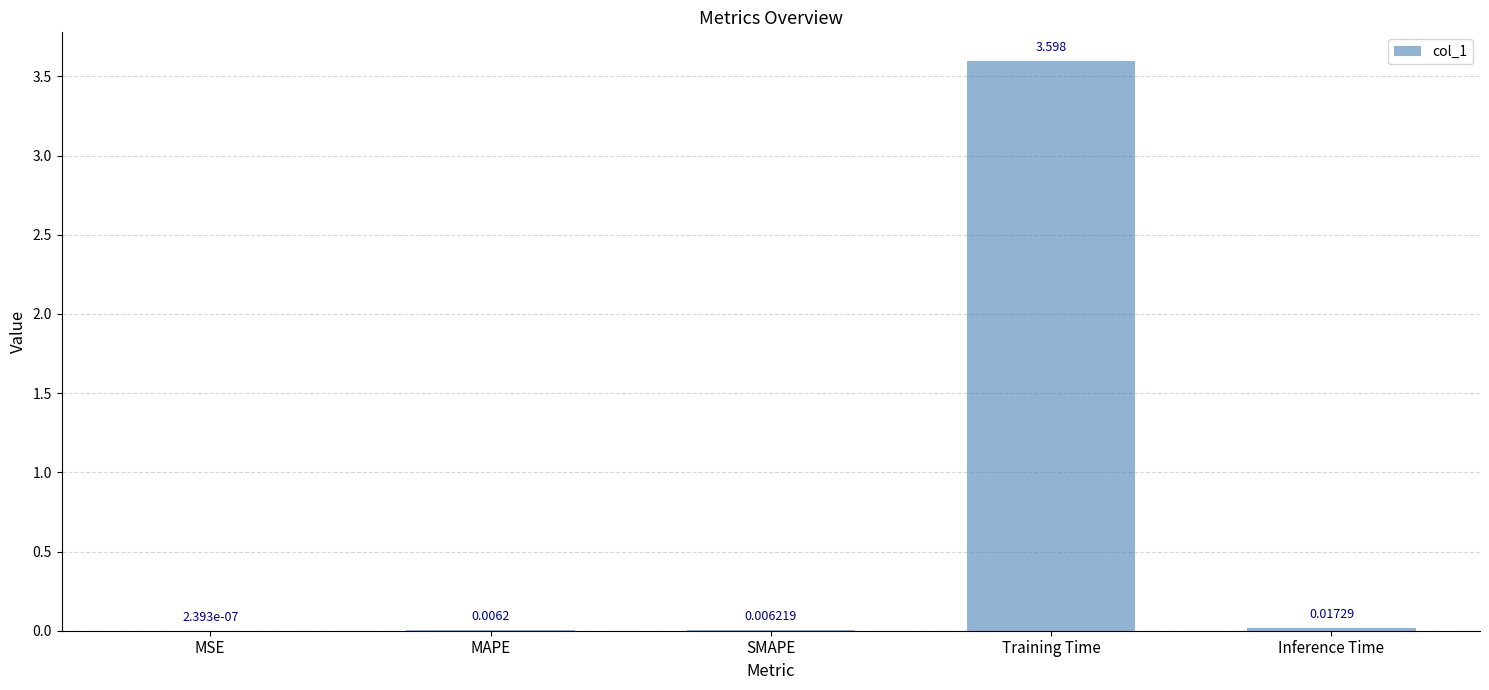

True or false: the data shows 3.6 at Training Time.

True